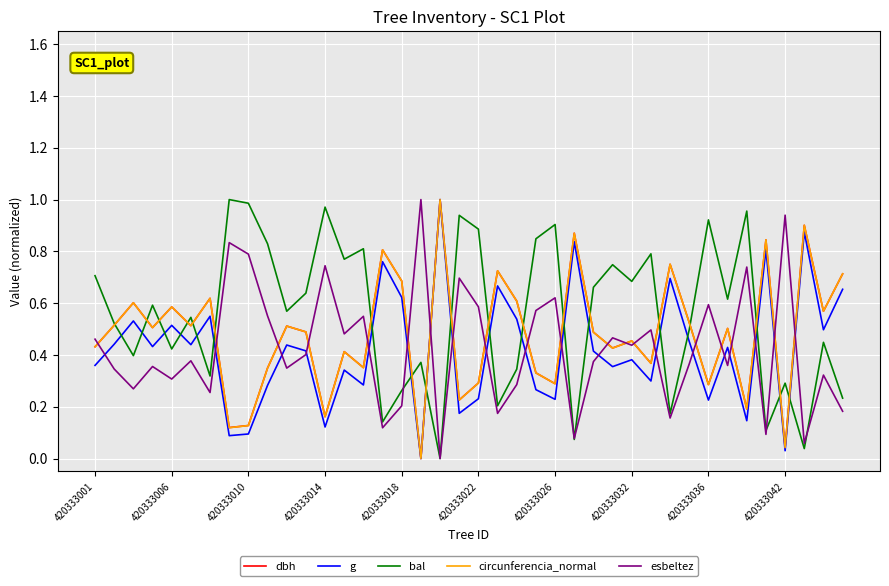

How many distinct data groups are displayed?

5